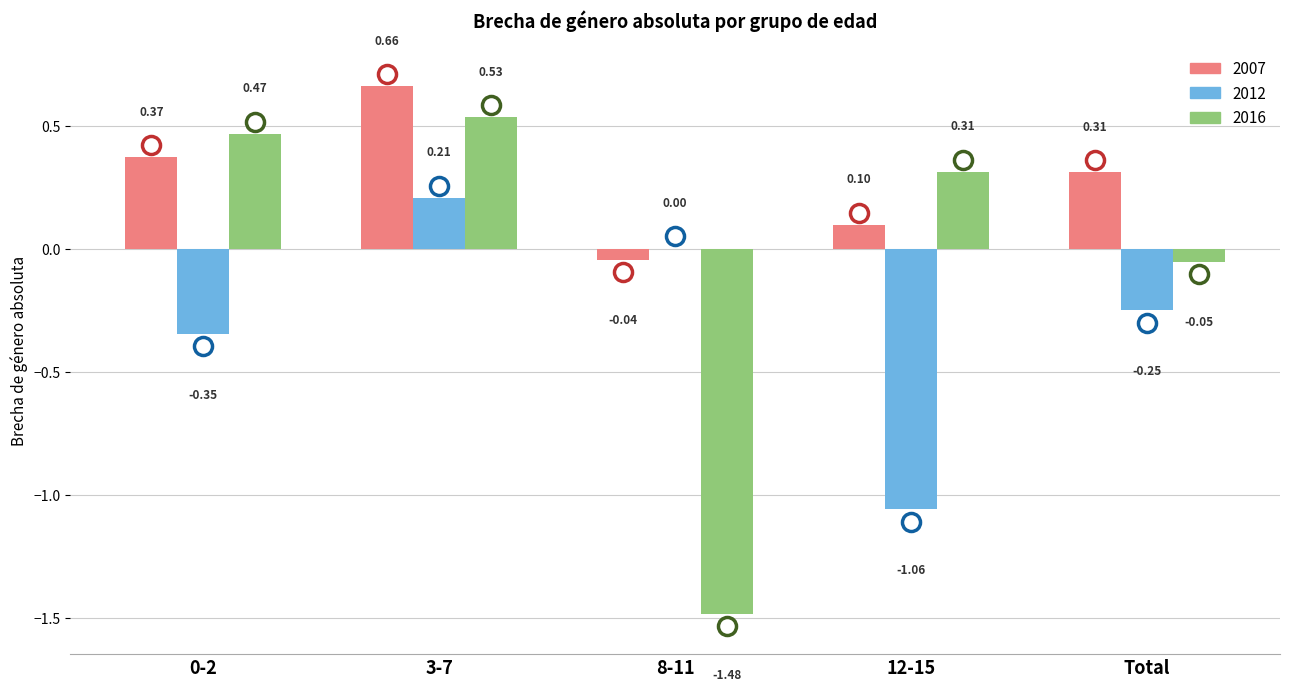

The value of 2007 at 3-7 is 0.9. True or false?

False